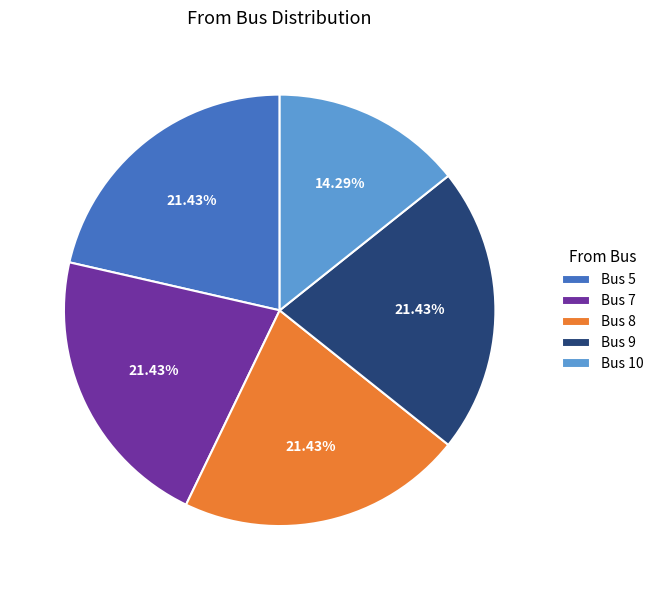

Which has a higher value, Bus 8 or Bus 10?

Bus 8